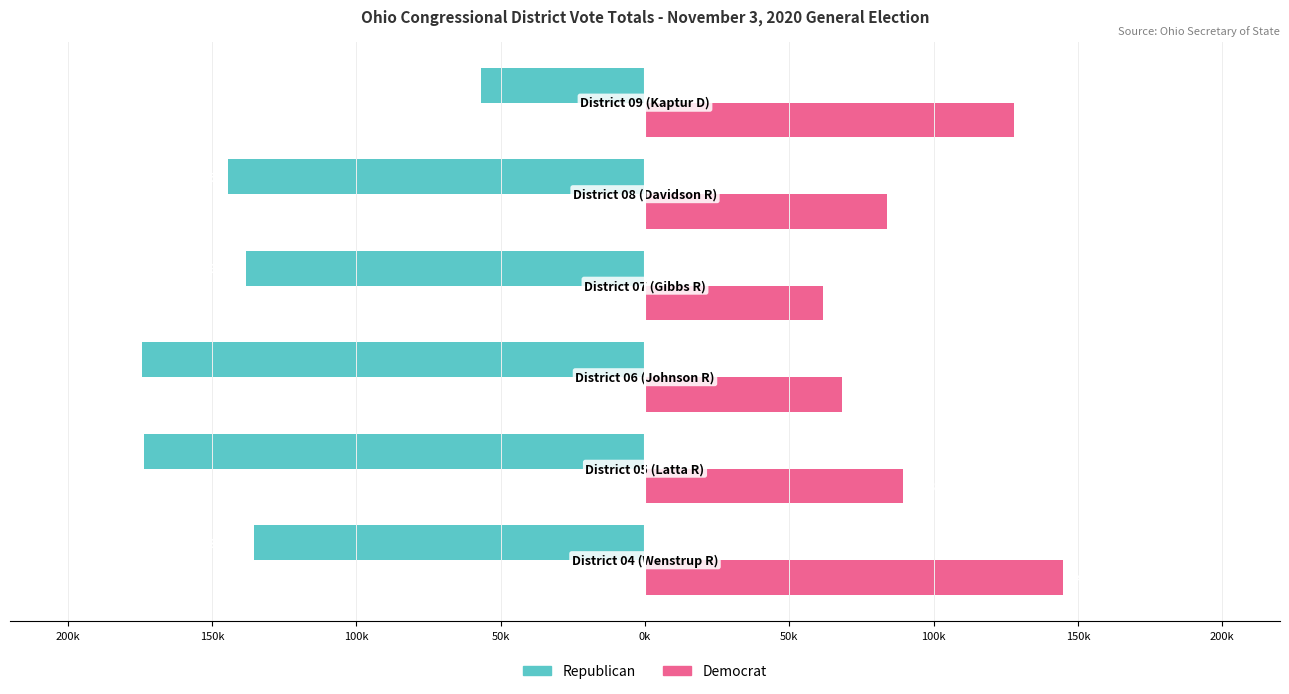

What is the sum of all Republican values?

-823201